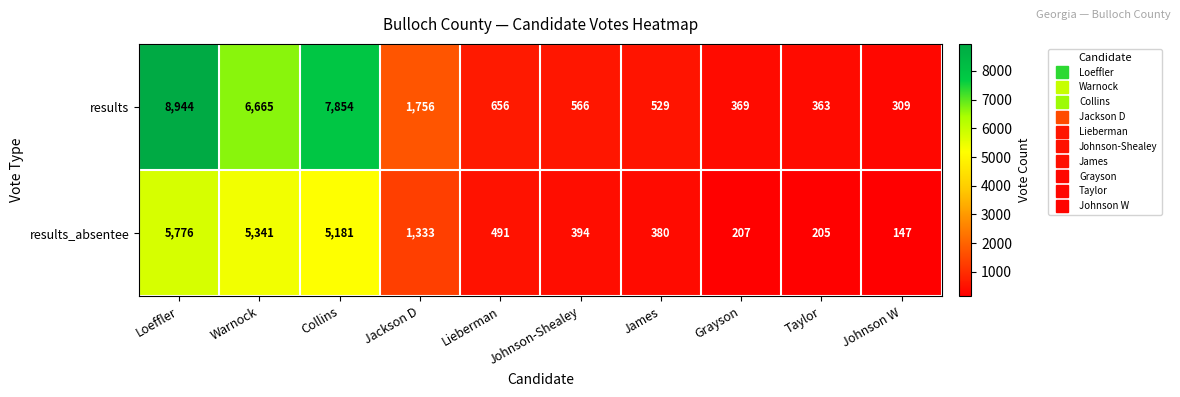

Rank the series at Lieberman from lowest to highest value.

results_absentee, results